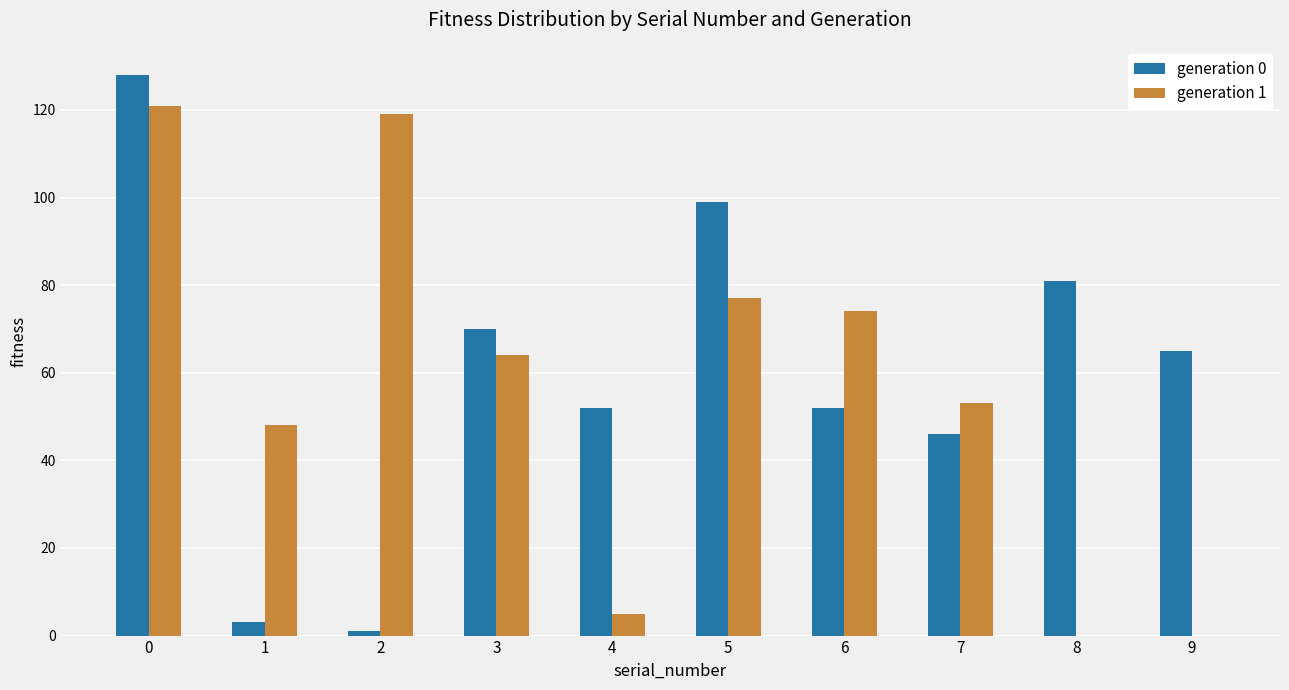

Is it true that generation 1 equals 48 at 1?

True